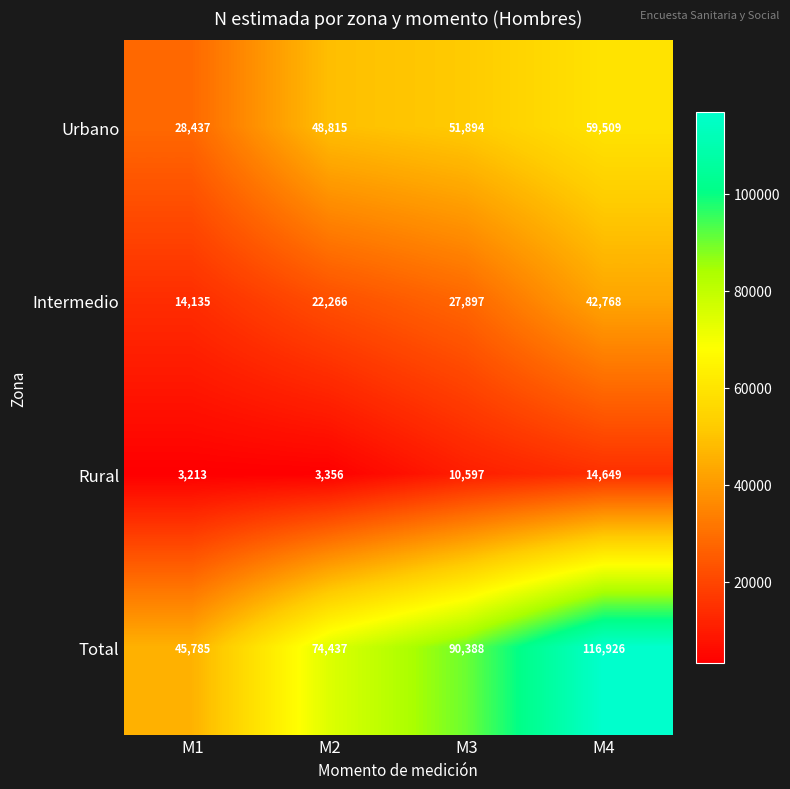

Which category has the highest value in the Urbano series?

M4